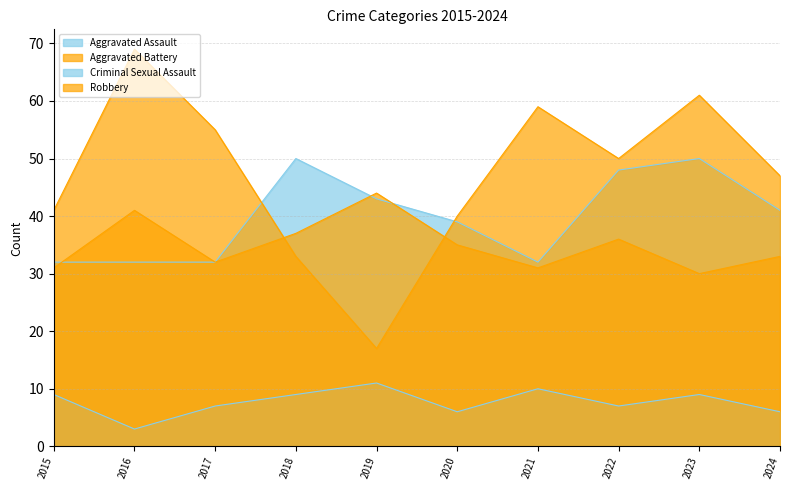

How many lines are shown in the chart?

4